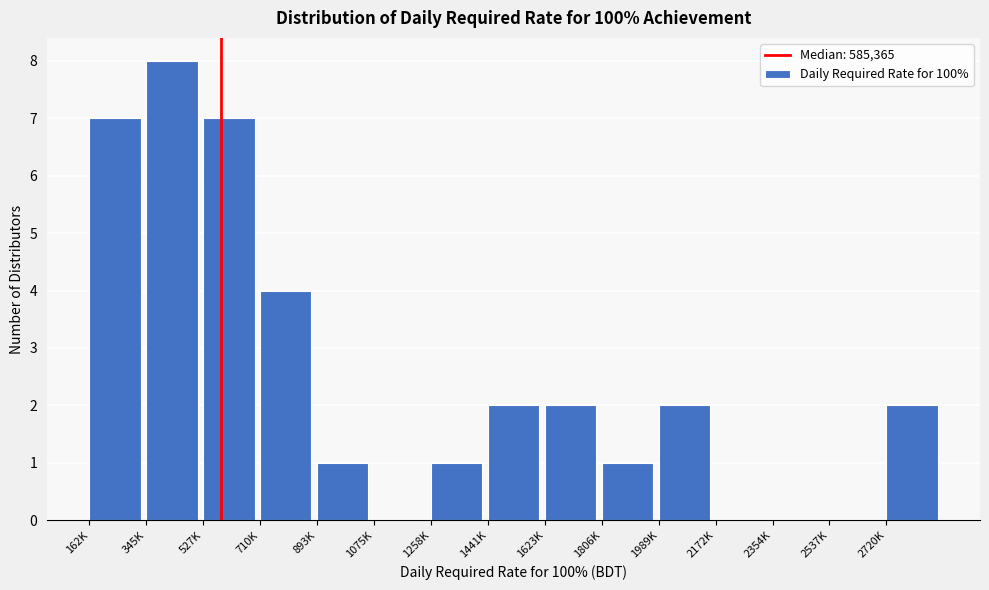

Reading right to left, what are all the values shown in this chart?

2720K=2	2537K=0	2354K=0	2172K=0	1989K=2	1806K=1	1623K=2	1441K=2	1258K=1	1075K=0	893K=1	710K=4	527K=7	345K=8	162K=7